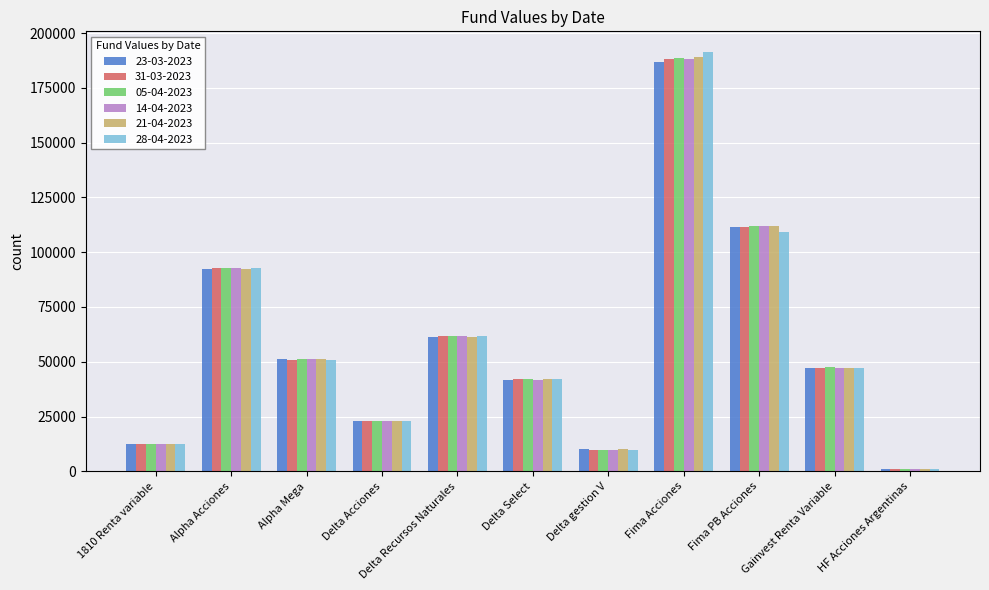

What position from the right is Delta Acciones?

8